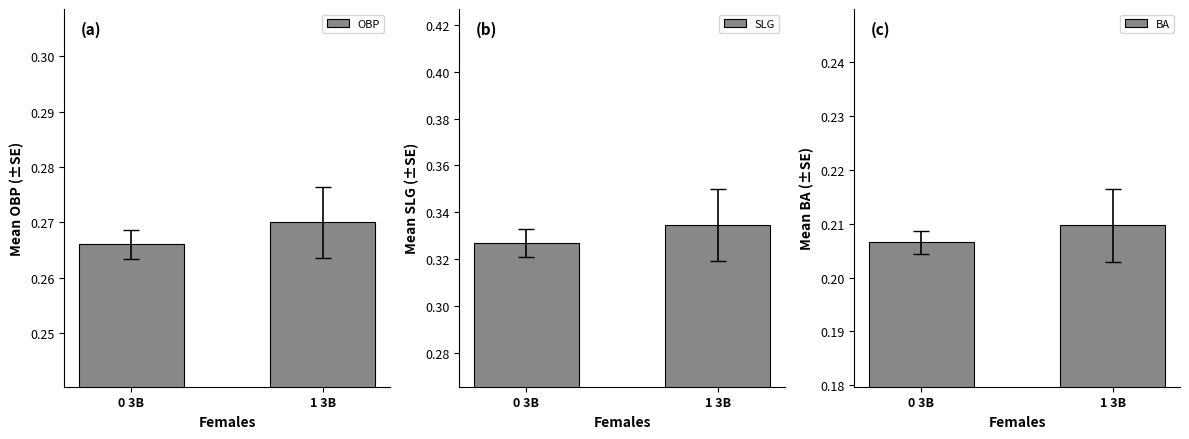

Rank the categories by OBP value from highest to lowest.

1 3B, 0 3B